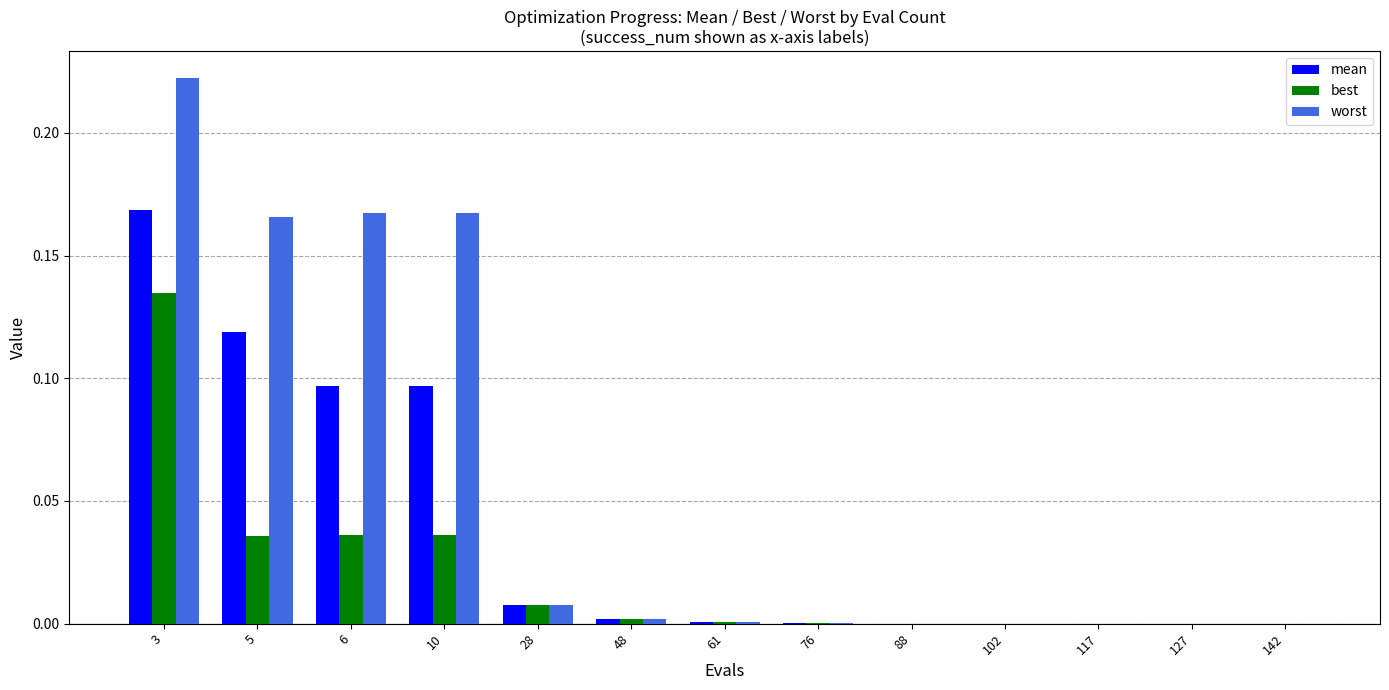

At which label does best reach its peak?

3